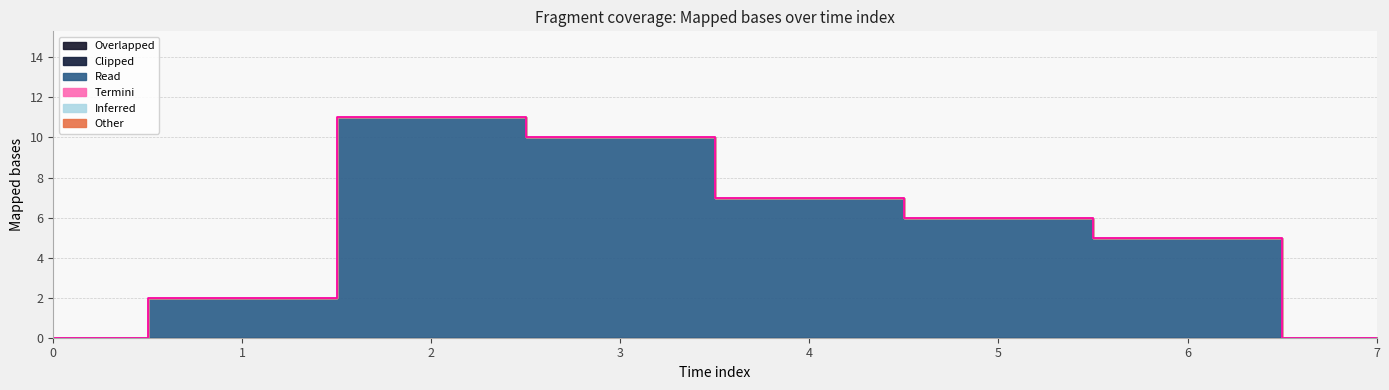

True or false: col_1 and col_5 intersect in this chart.

False